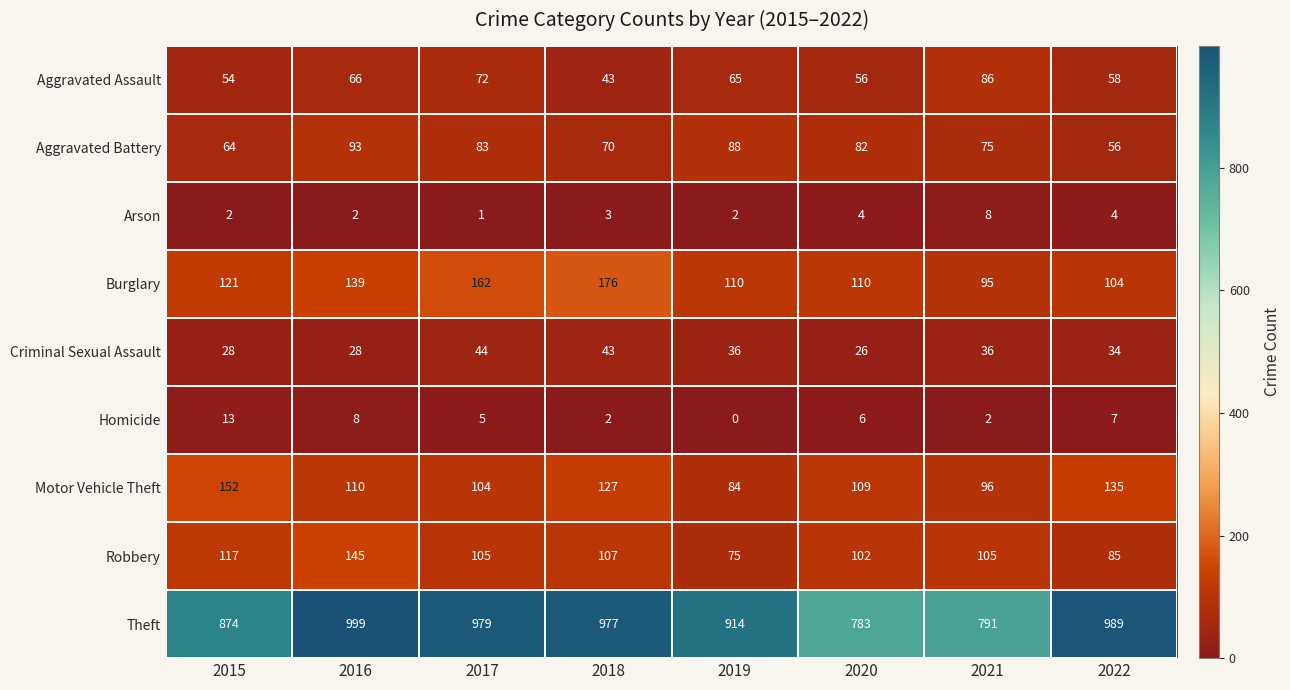

What is the difference between the Robbery values at 2020 and 2018?

5